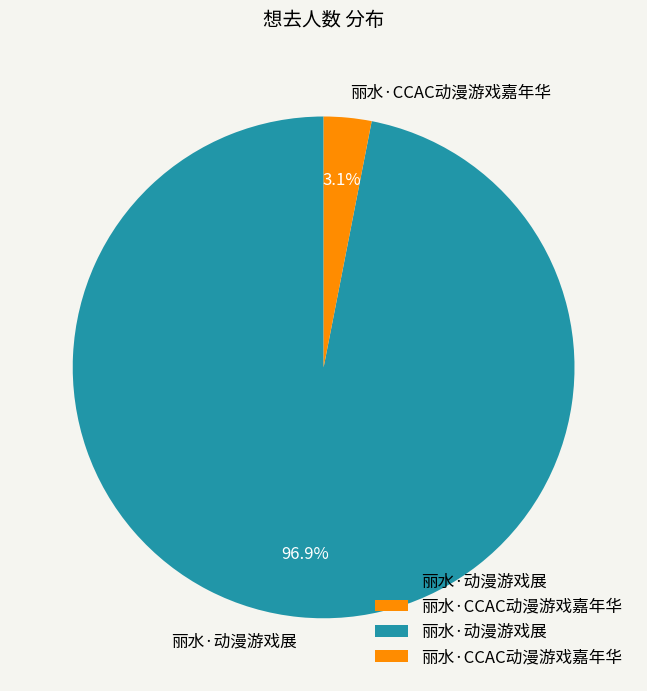

How much of the chart is everything except 丽水·动漫游戏展?

3.1%